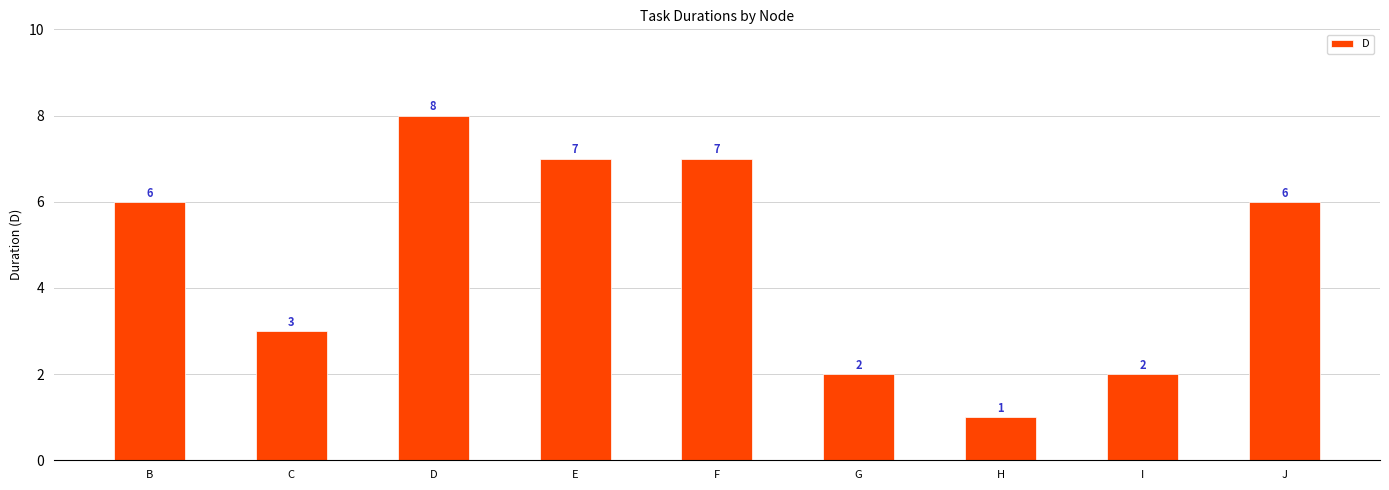

How many series are shown in this chart?

1